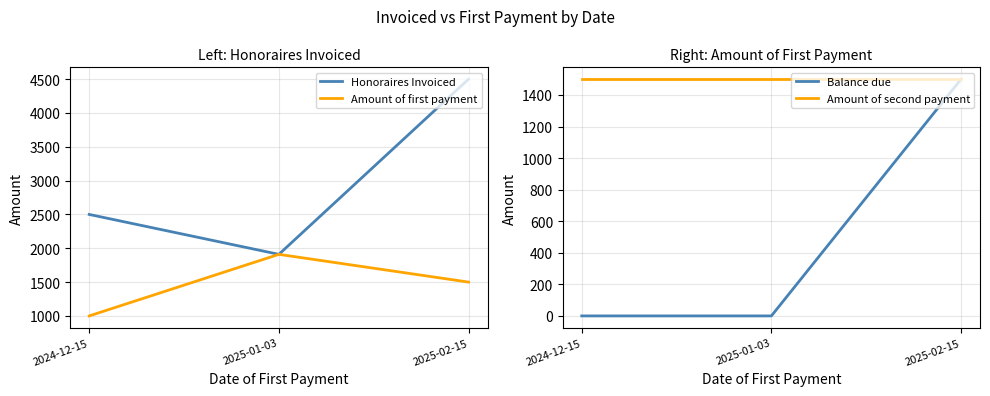

What is the difference between the maximum and minimum values in the Amount of first payment series?

910